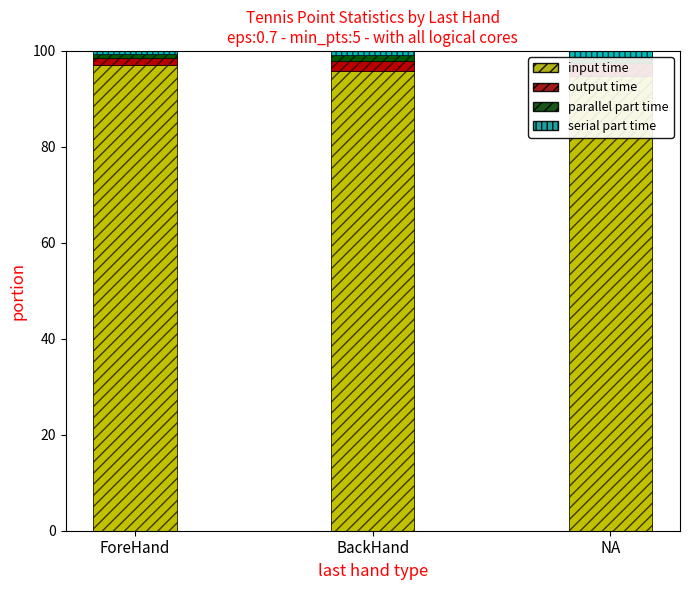

True or false: input time has a value of 94.8 at NA.

True